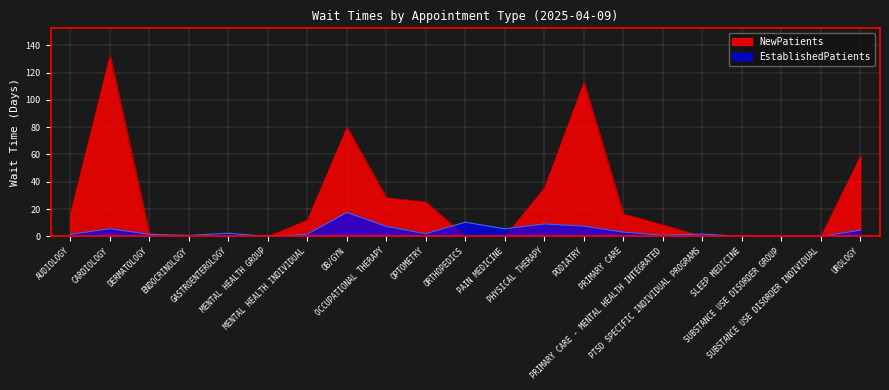

What is the difference between the EstablishedPatients values at OB/GYN and GASTROENTEROLOGY?

15.2